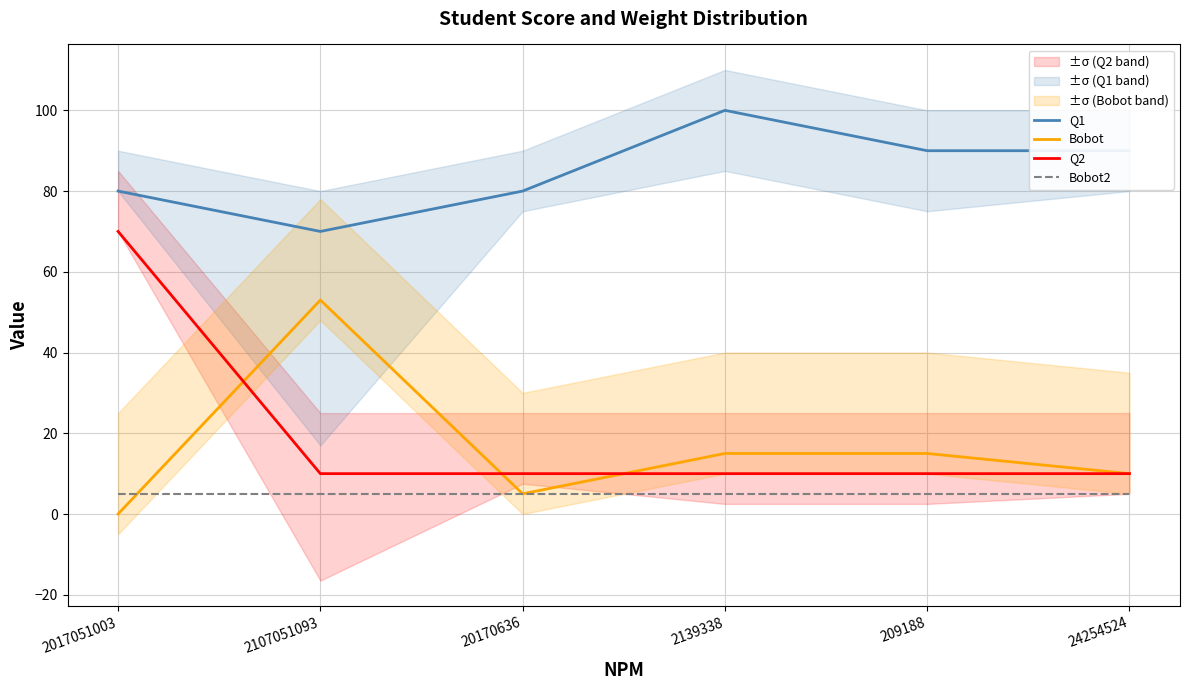

List the series in order of their peak value, highest first.

Q1, Q2, Bobot, Bobot2